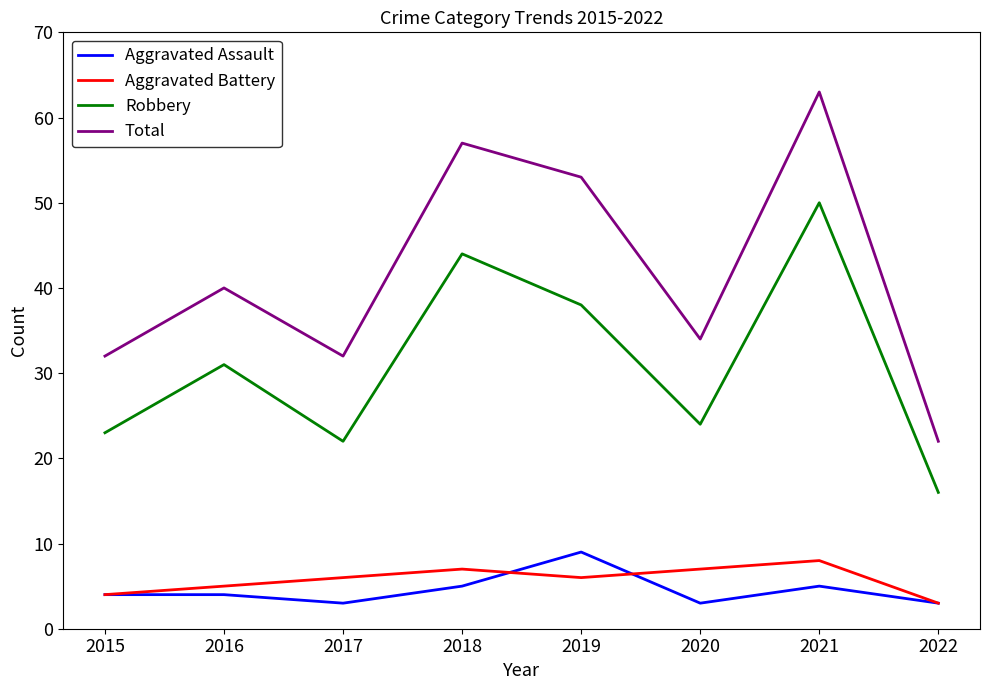

What are all the series names shown in the legend?

Aggravated Assault, Aggravated Battery, Robbery, Total